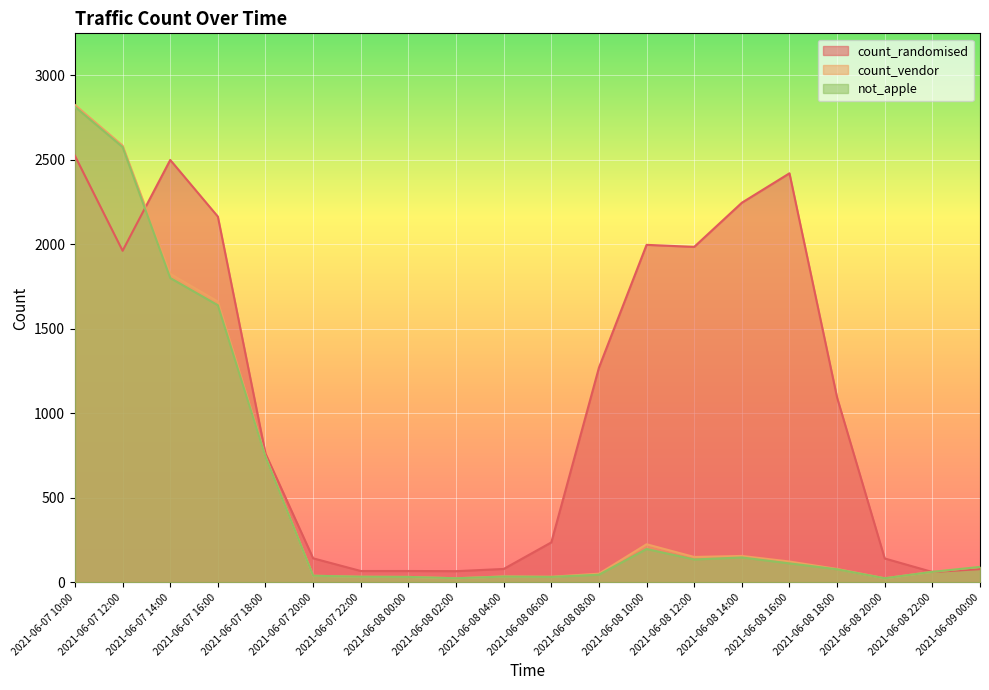

How many values in the count_vendor series are below 92?

10